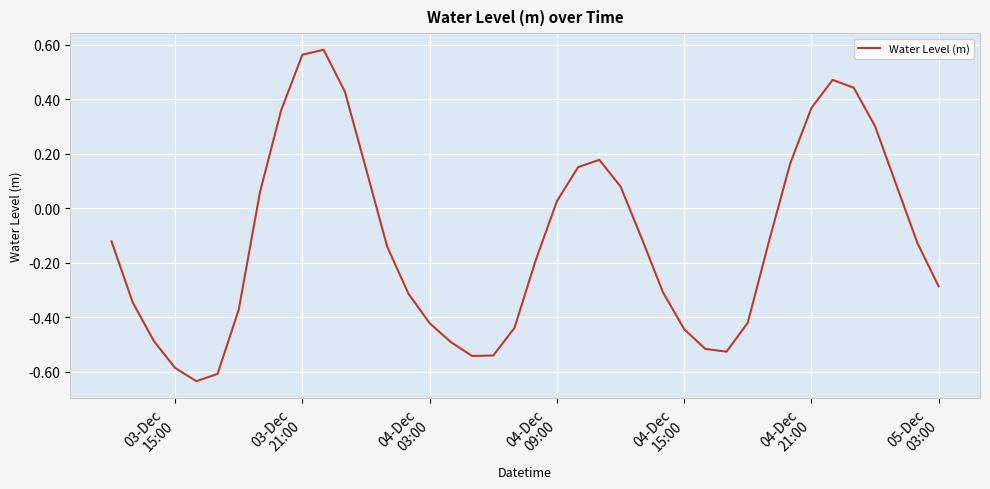

What is the difference between the maximum and minimum values?

1.2